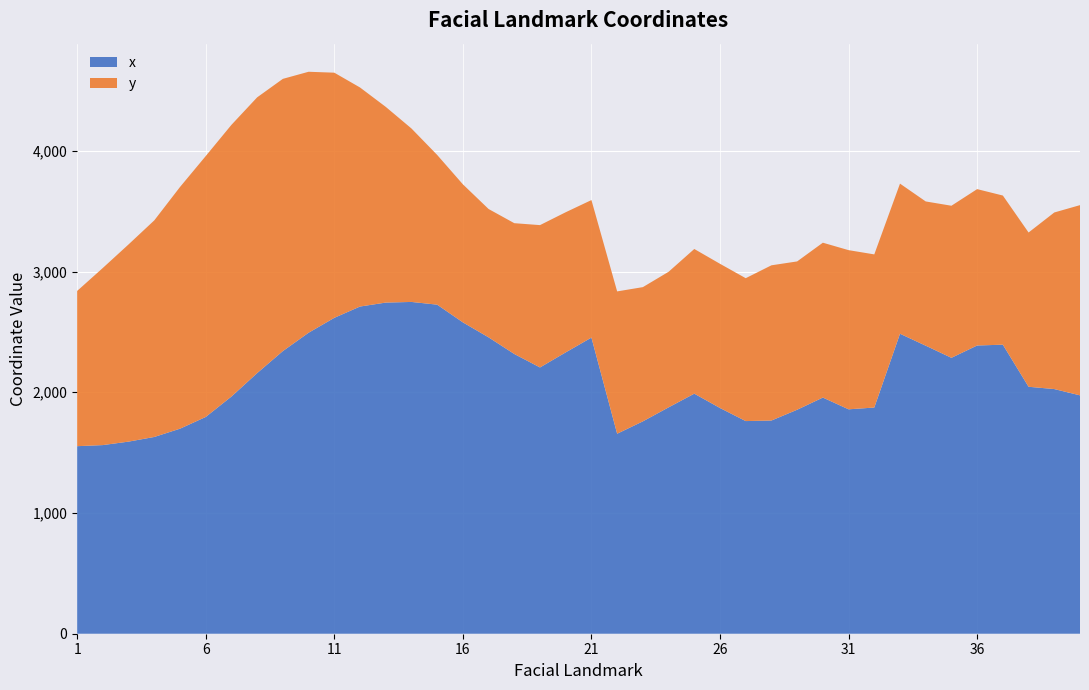

Reading left to right, list all the values displayed in this chart.

x: 1553.3	1562.4	1591.1	1629.7	1698.2	1795.3	1964.4	2158.5	2341.0	2492.8	2616.4	2709.9	2742.6	2748.0	2725.5	2578.8	2454.7	2316.9	2205.4	2330.3	2452.7	1656.4	1758.9	1874.8	1988.3	1869.4	1761.2	1765.9	1855.1	1956.0	1858.7	1873.4	2484.5	2385.7	2285.2	2387.2	2394.0	2045.4	2026.4	1974.3
y: 1285.8	1467.3	1633.5	1794.0	2001.9	2160.8	2250.3	2284.0	2254.7	2161.6	2030.5	1814.3	1621.2	1436.8	1240.3	1143.4	1063.1	1083.4	1178.9	1160.7	1139.1	1178.8	1111.8	1122.8	1198.3	1194.4	1183.5	1285.5	1228.5	1282.7	1318.3	1268.4	1243.4	1194.7	1259.6	1295.2	1235.2	1277.7	1462.5	1575.5